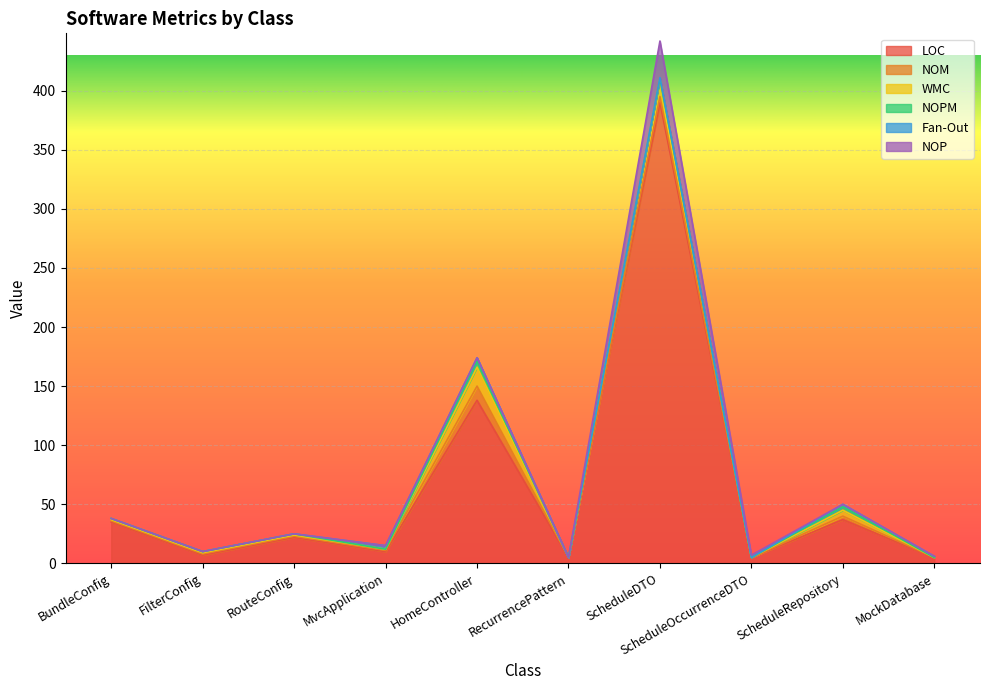

Count the NOPM values in the range 0 to 1.

8